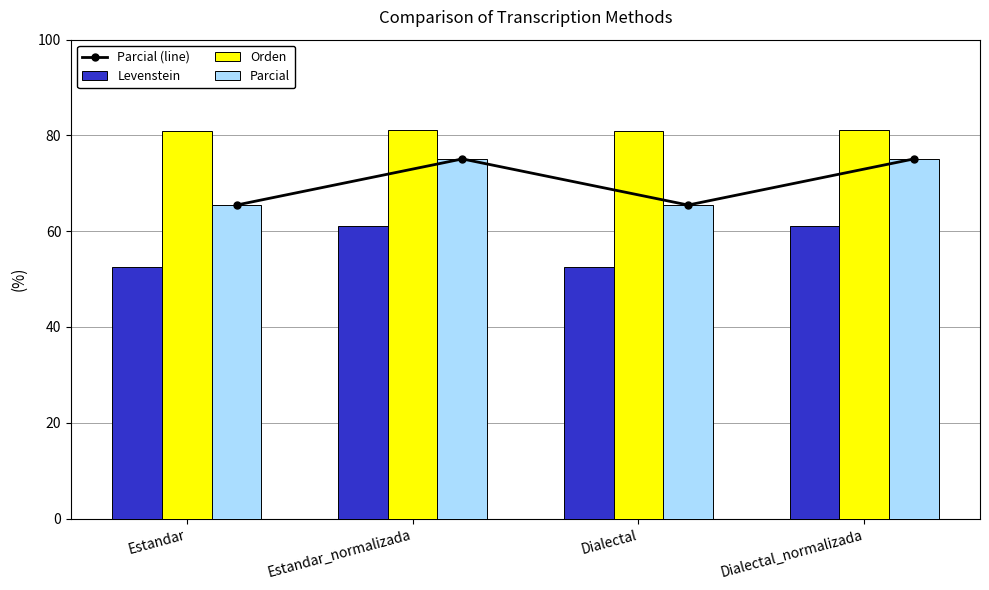

What position from the left is Estandar_normalizada?

2